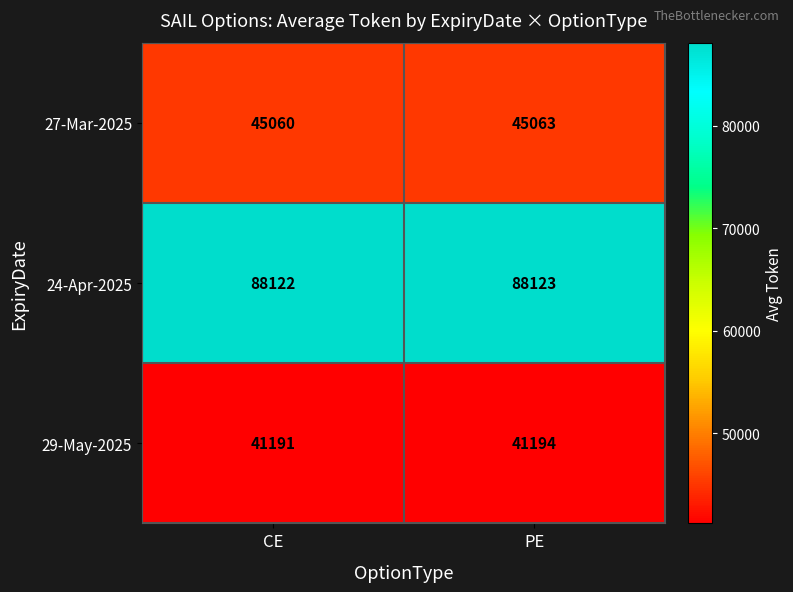

At which label is 27-Mar-2025 closest to 45061?

CE